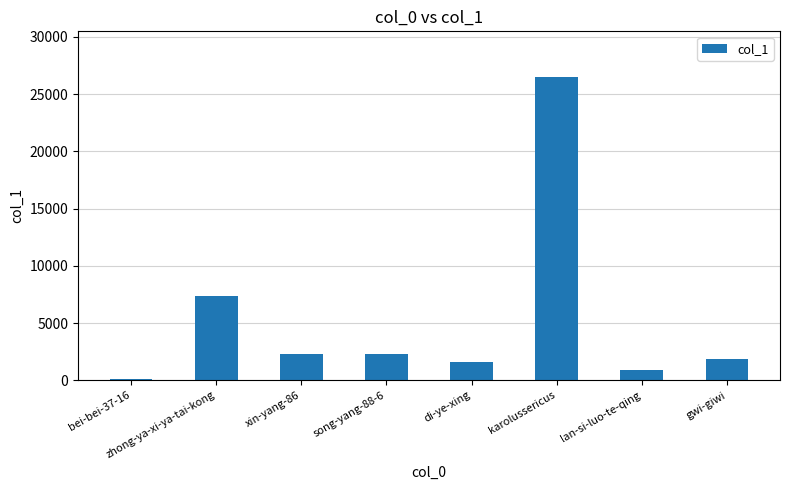

What is the change in value from bei-bei-37-16 to lan-si-luo-te-qing?

+839